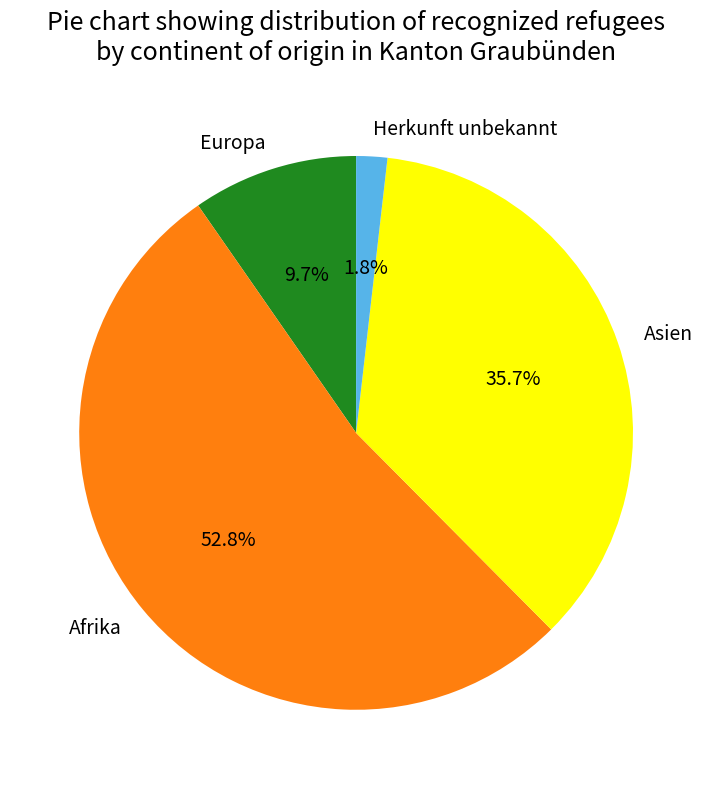

Does Herkunft unbekannt account for over 50% of the chart?

No